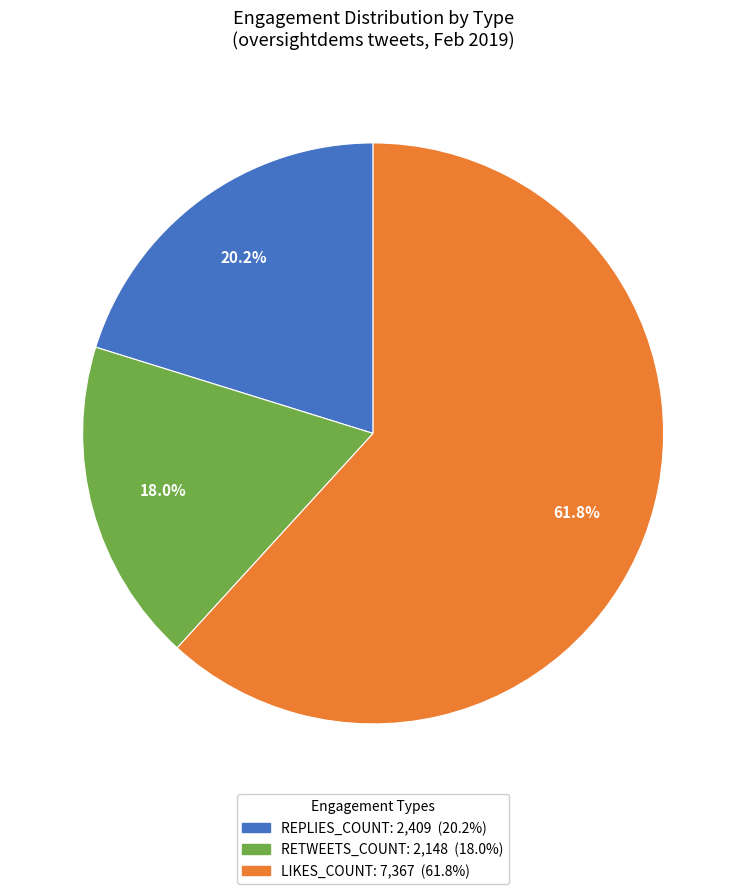

Does any single category account for the majority?

Yes